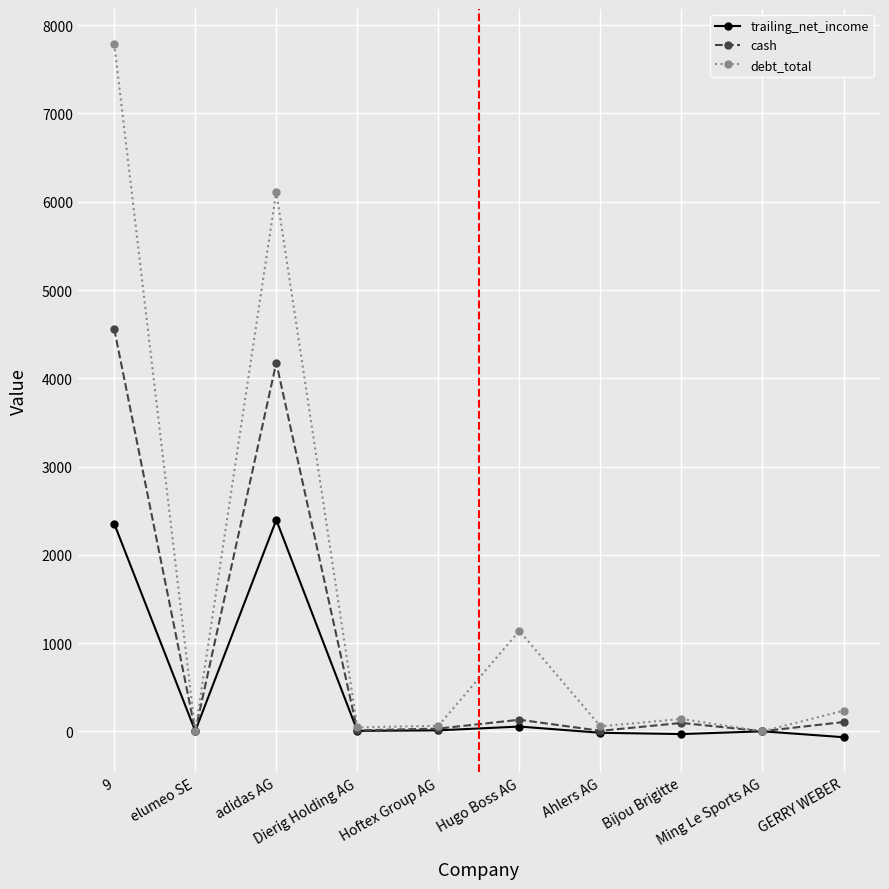

Where do debt_total and cash first cross each other?

9 and elumeo SE